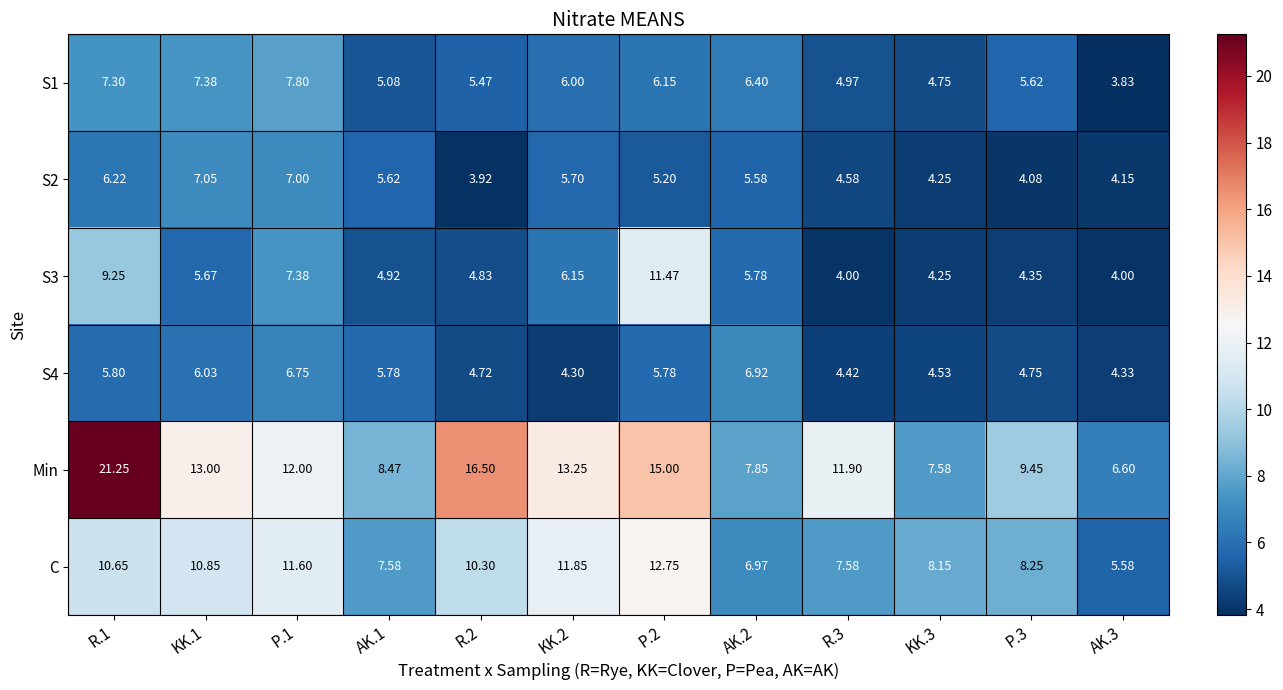

Which series has the widest spread of values?

Min